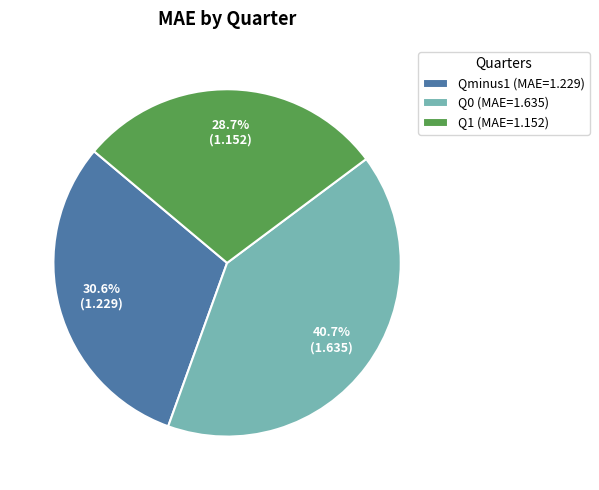

Does Qminus1 represent more than half of the total?

No